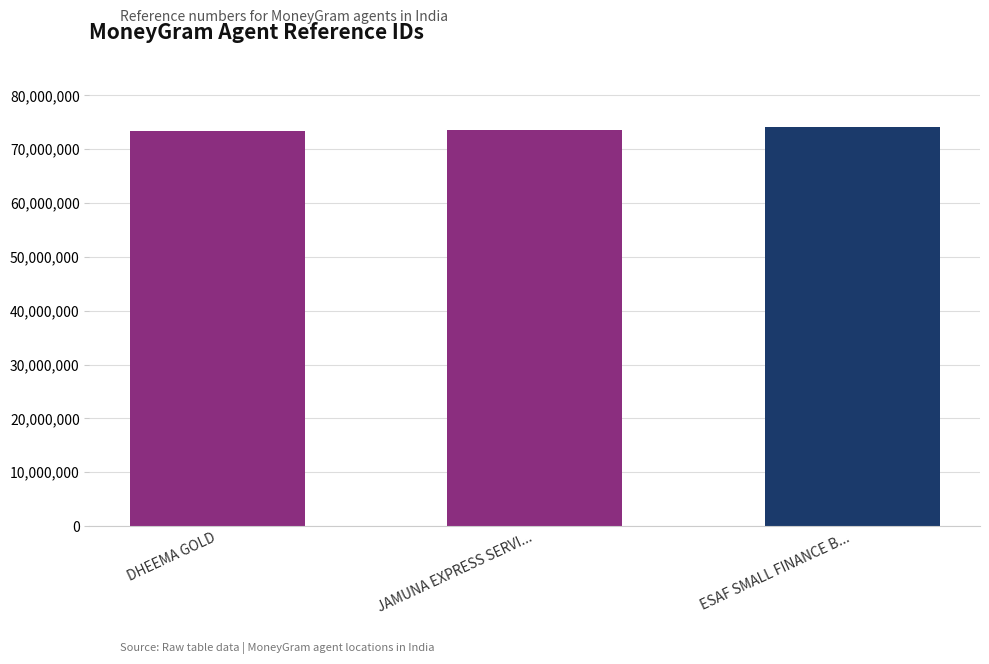

What is the sum of the values at ESAF SMALL FINANCE B... and DHEEMA GOLD?

147621937